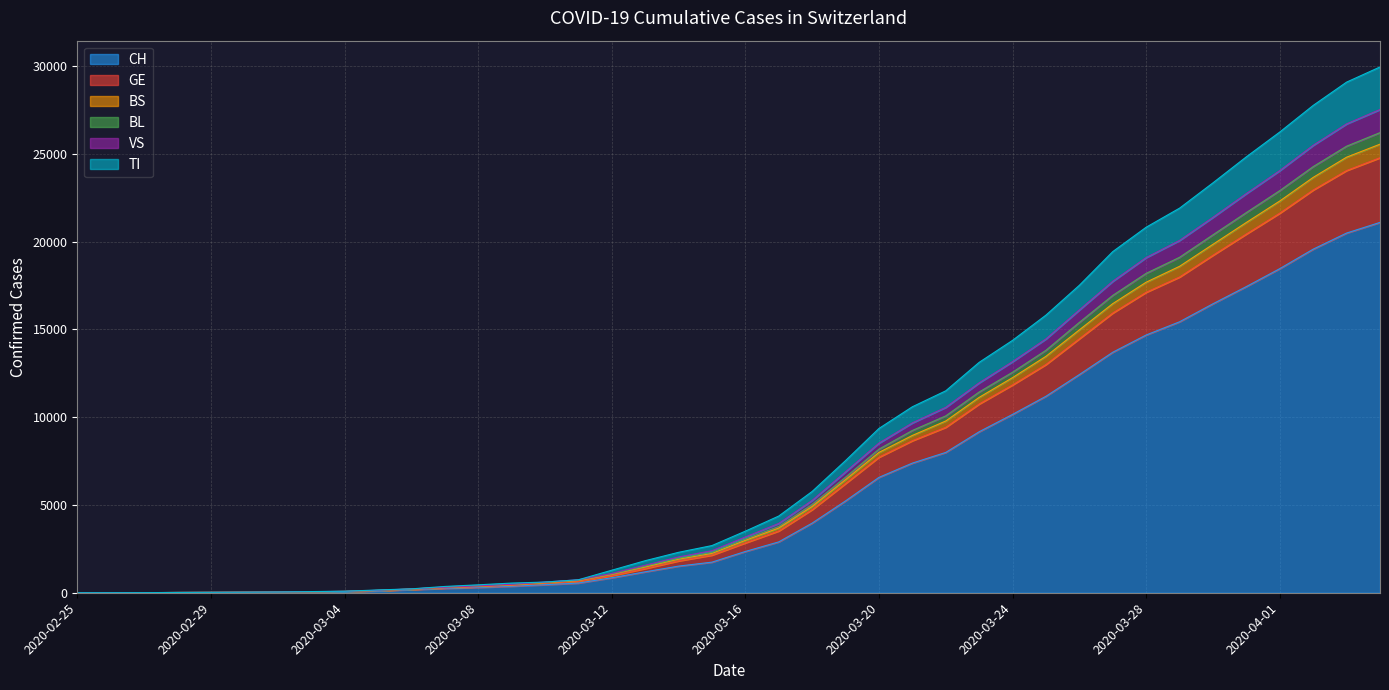

What is the label of the 9th point from the right?

2020-03-27